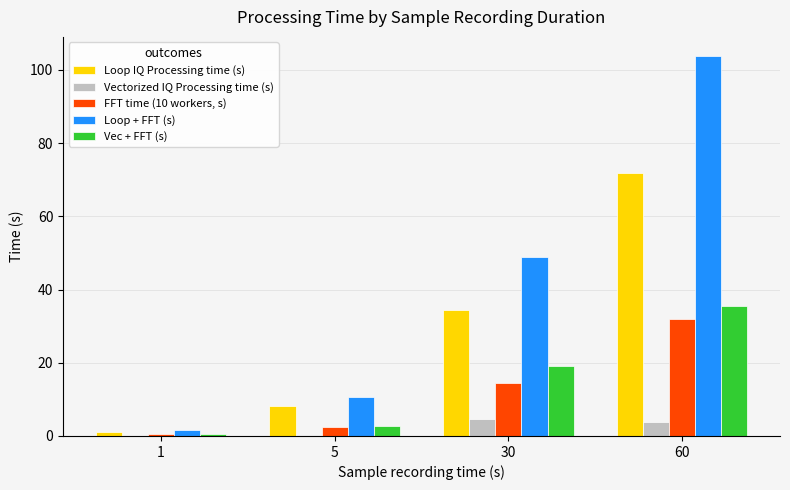

The value of Loop IQ Processing time (s) at 30 is 13.4. True or false?

False